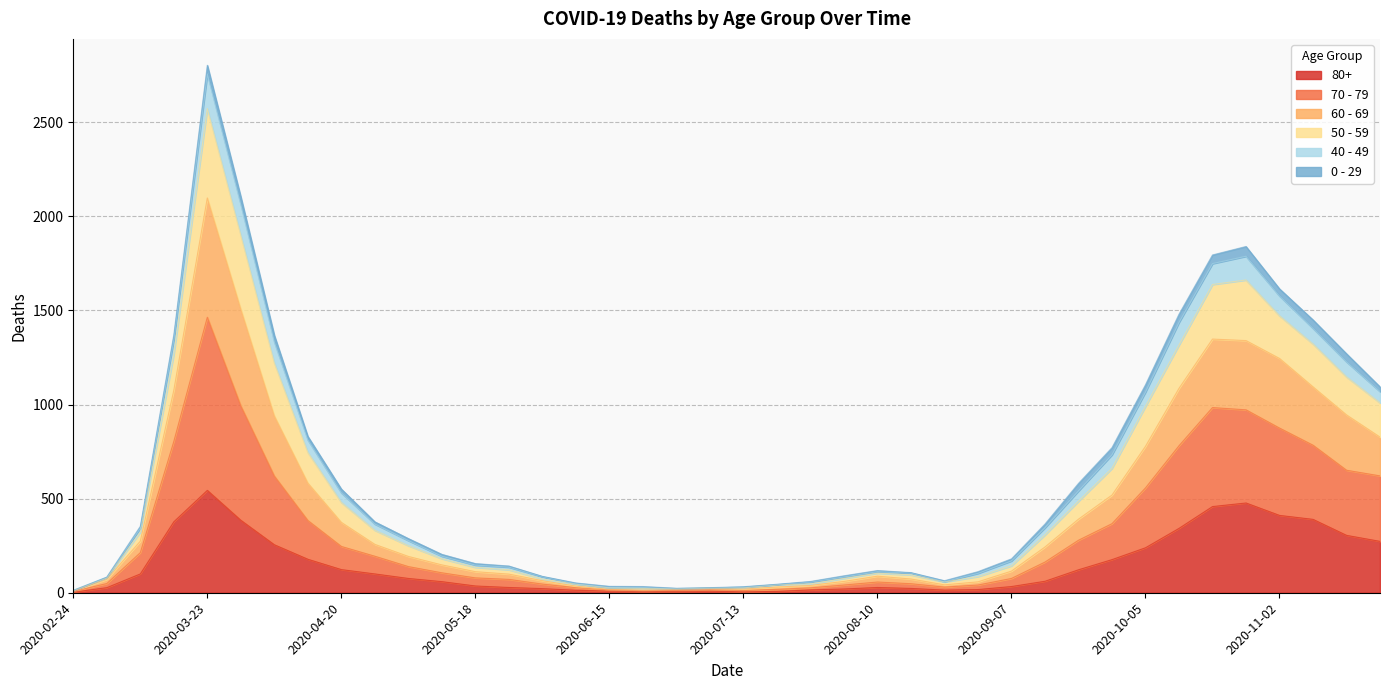

Is the value of 50 - 59 at 2020-03-02 greater than the value of 60 - 69 at 2020-03-23?

No